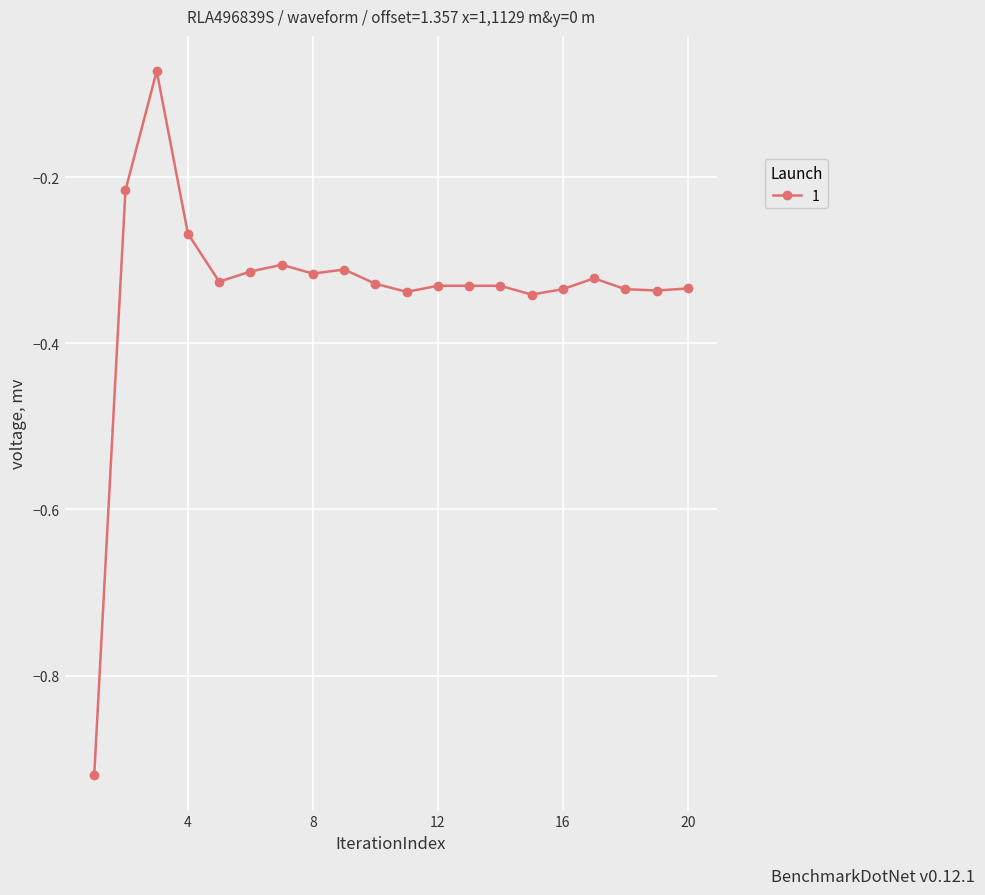

What is the difference between the maximum and minimum values?

0.8